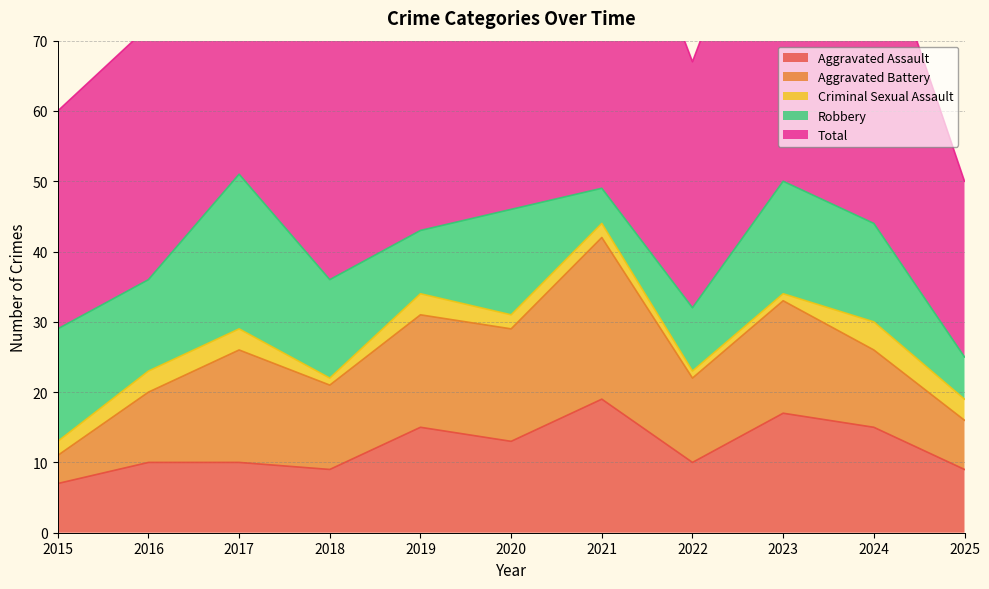

How many lines are shown in the chart?

5